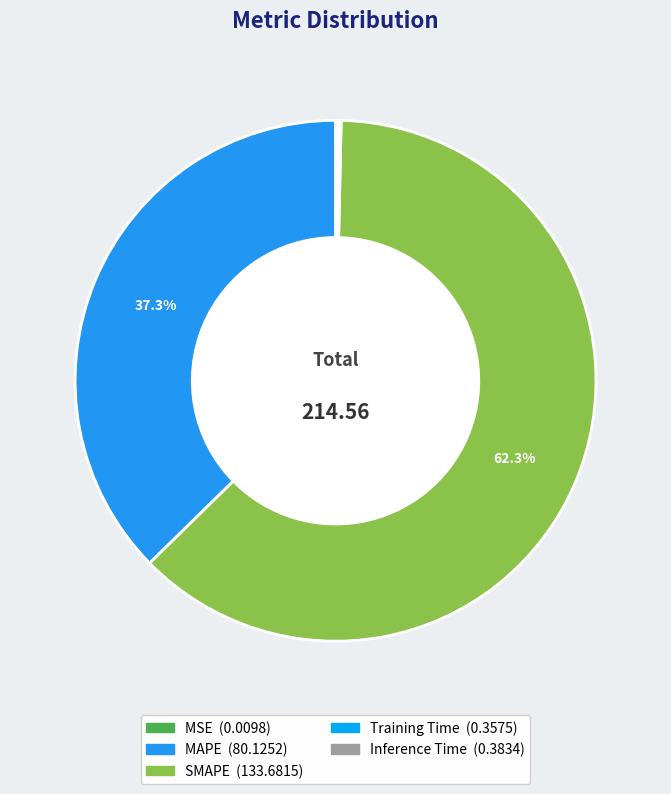

Which slice represents more than half of the pie?

SMAPE